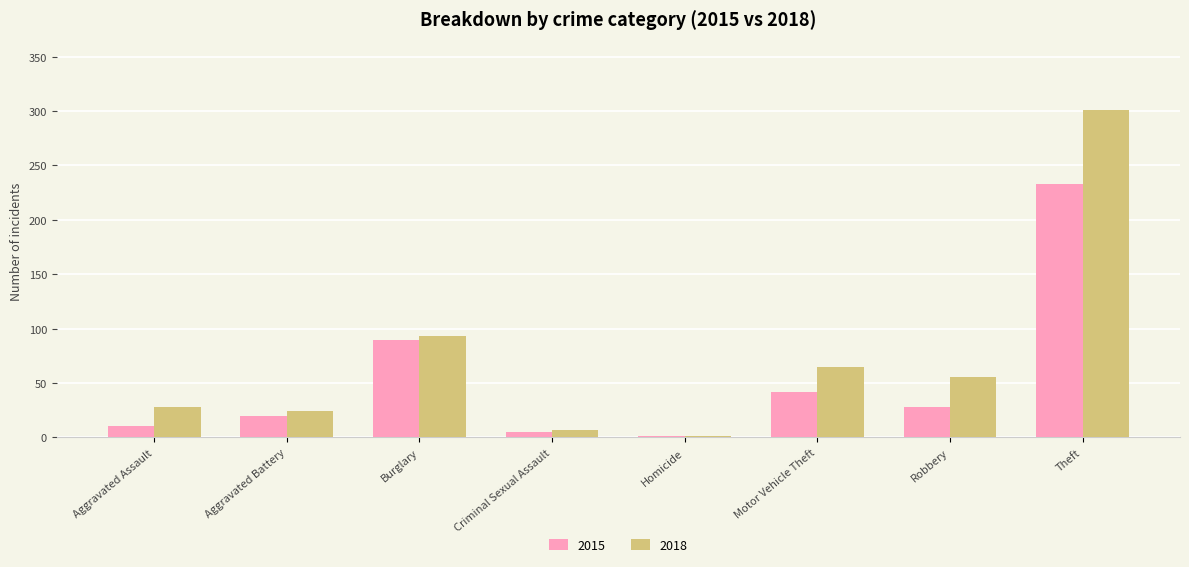

How many data points does each series have?

8